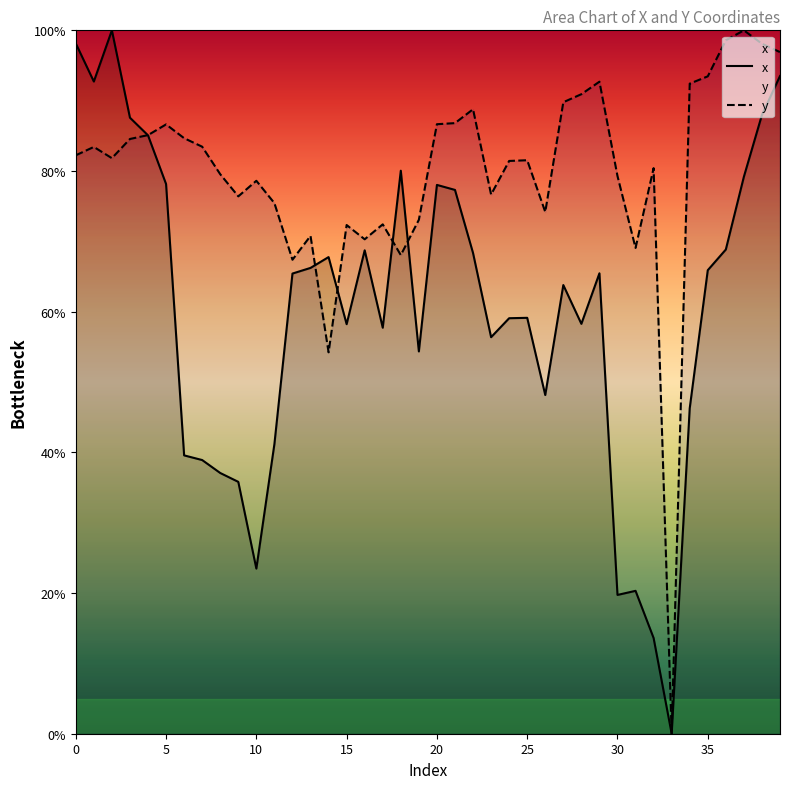

Which series has the widest spread of values?

x